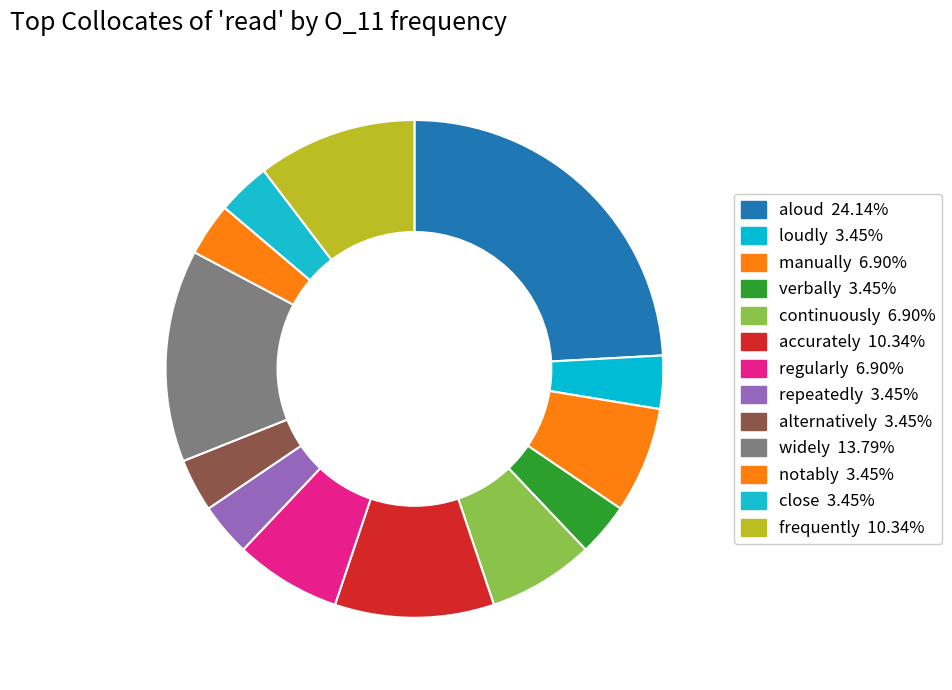

Is there any slice that represents more than half of the pie?

No